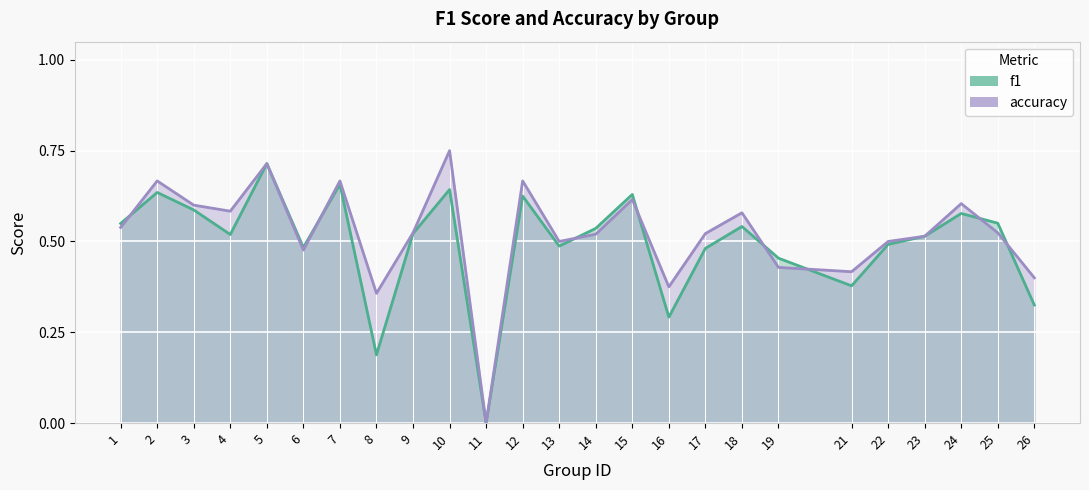

Reading right to left, list all the values displayed in this chart.

f1: 26=0.3	25=0.6	24=0.6	23=0.5	22=0.5	21=0.4	19=0.5	18=0.5	17=0.5	16=0.3	15=0.6	14=0.5	13=0.5	12=0.6	11=0.0	10=0.6	9=0.5	8=0.2	7=0.7	6=0.5	5=0.7	4=0.5	3=0.6	2=0.6	1=0.5
accuracy: 26=0.4	25=0.5	24=0.6	23=0.5	22=0.5	21=0.4	19=0.4	18=0.6	17=0.5	16=0.4	15=0.6	14=0.5	13=0.5	12=0.7	11=0.0	10=0.8	9=0.5	8=0.4	7=0.7	6=0.5	5=0.7	4=0.6	3=0.6	2=0.7	1=0.5